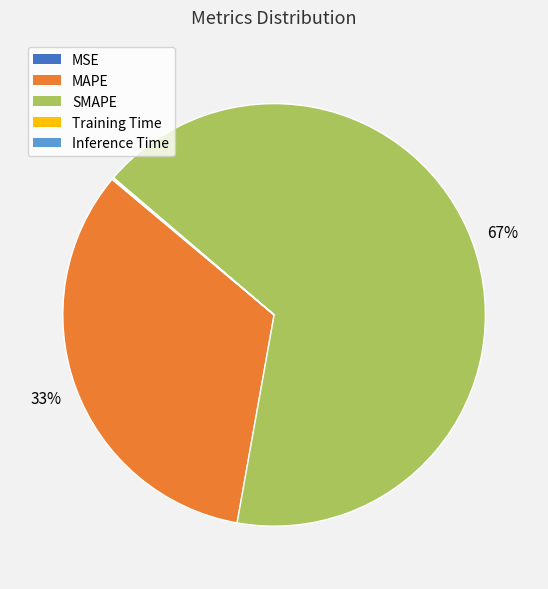

To the nearest percent, what is the average slice percentage?

20%